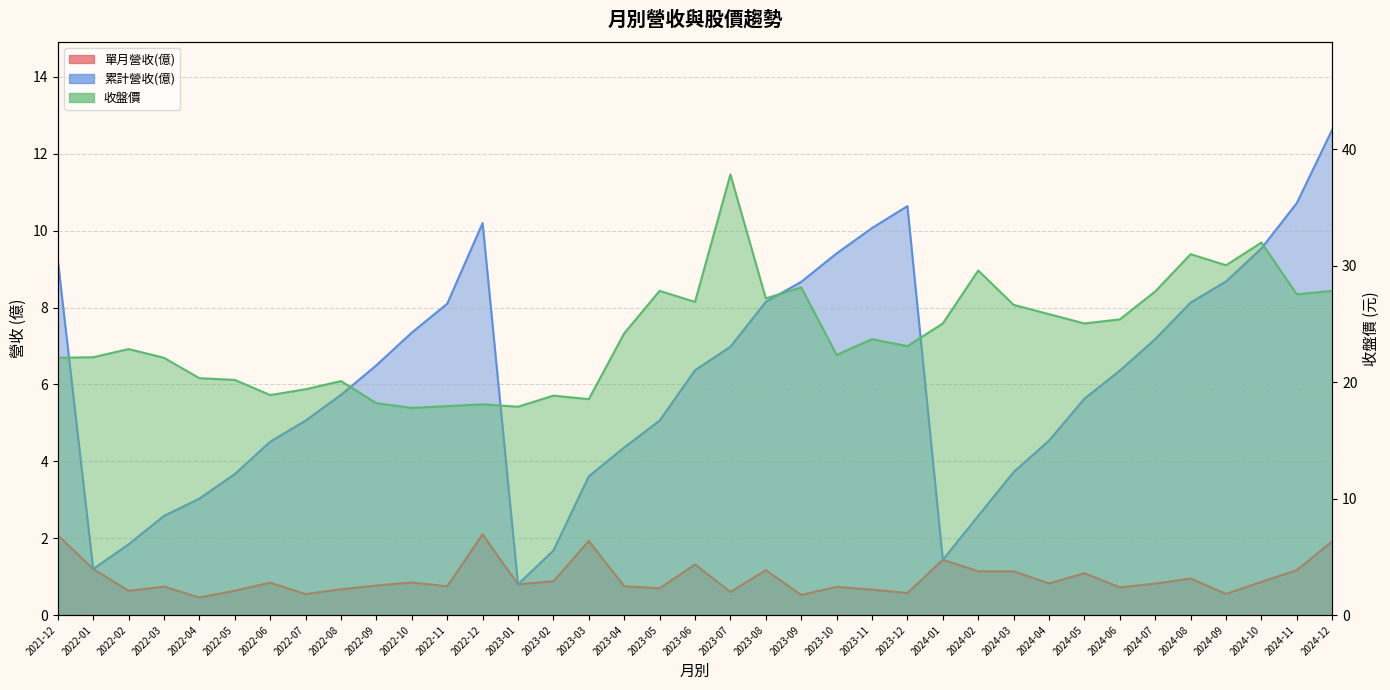

What position from the left is 2021-12?

1